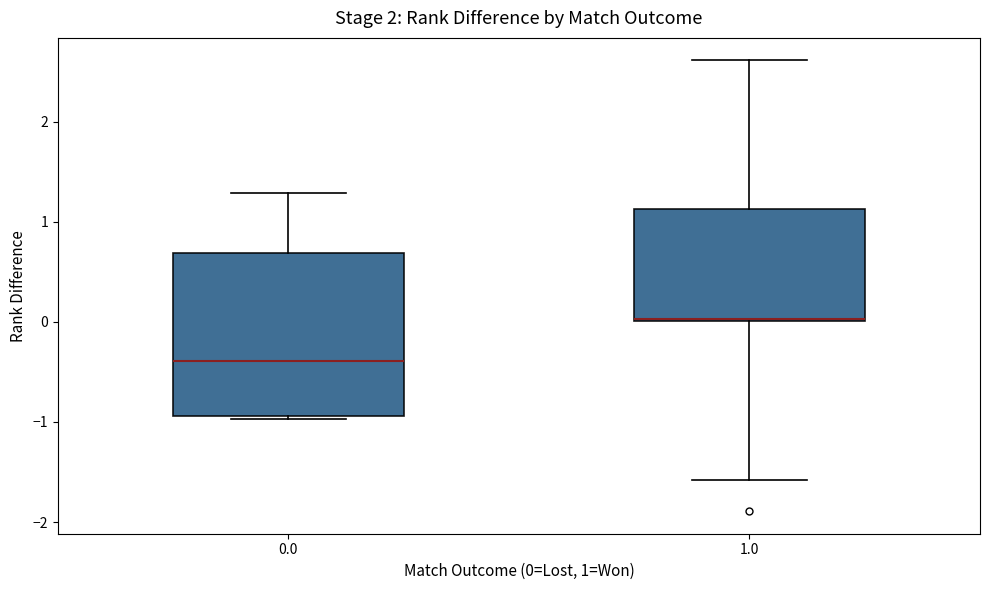

Where is the lower edge of the box at x = 1.0 on the y-axis? The values are not printed on the chart, so give them approximately, as read against the axis.

0.0